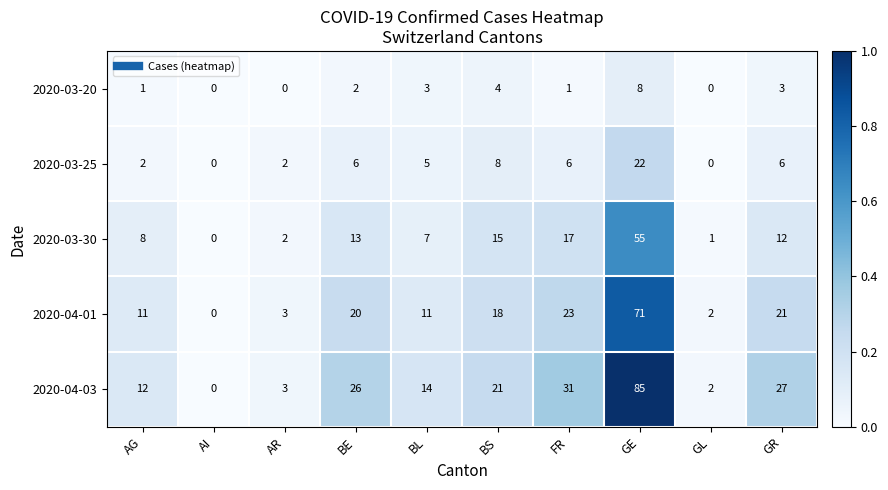

What is the difference between the second highest and second lowest values in the 2020-03-20 series?

4